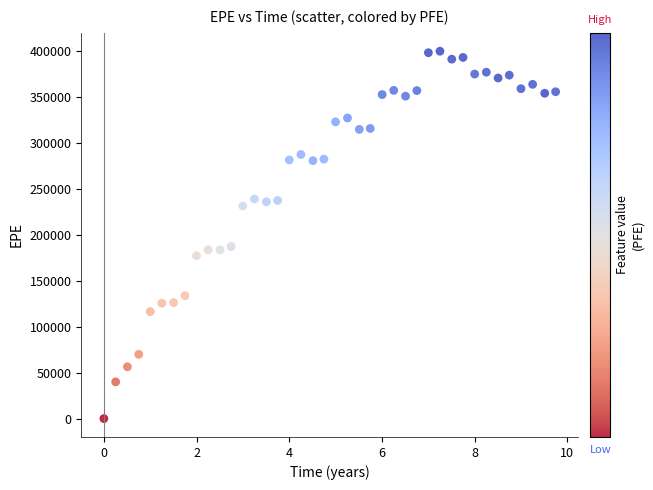

What is the range of Y values (max minus min)?

399701.0